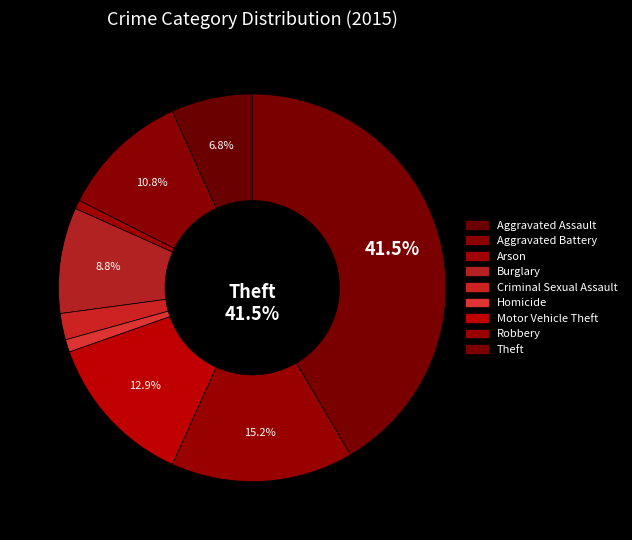

To the nearest percent, what is the average slice percentage?

11%